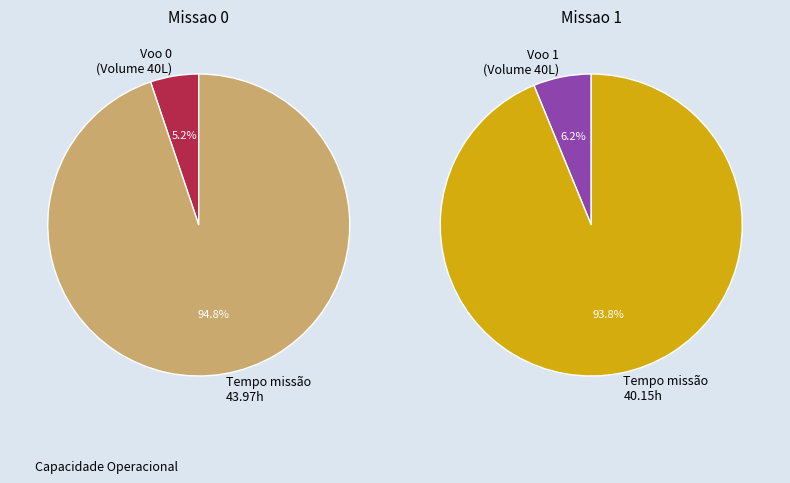

What percentage is NOT represented by Missao 1?

47.7%